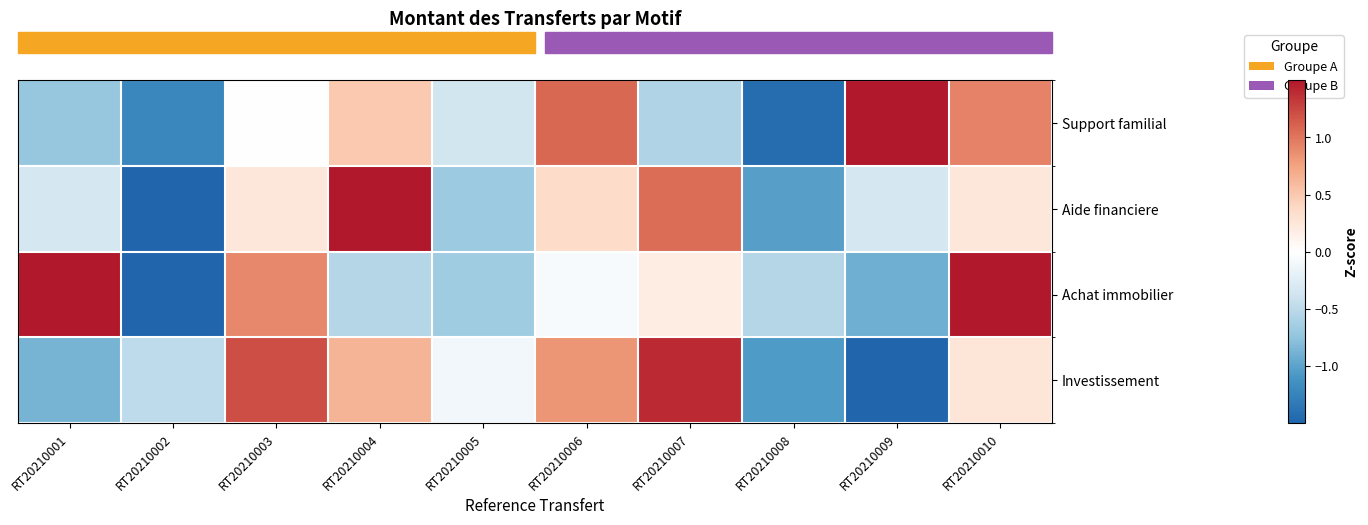

Reading left to right, transcribe all the data shown in this chart.

row_0: -0.7	-1.2	0.0	0.5	-0.4	1.1	-0.6	-1.4	1.8	0.9
row_1: -0.3	-1.6	0.2	2.1	-0.7	0.4	1.0	-1.0	-0.3	0.2
row_2: 1.5	-1.5	0.9	-0.5	-0.7	-0.1	0.2	-0.5	-0.9	1.6
row_3: -0.9	-0.5	1.2	0.6	-0.1	0.8	1.4	-1.1	-1.8	0.3